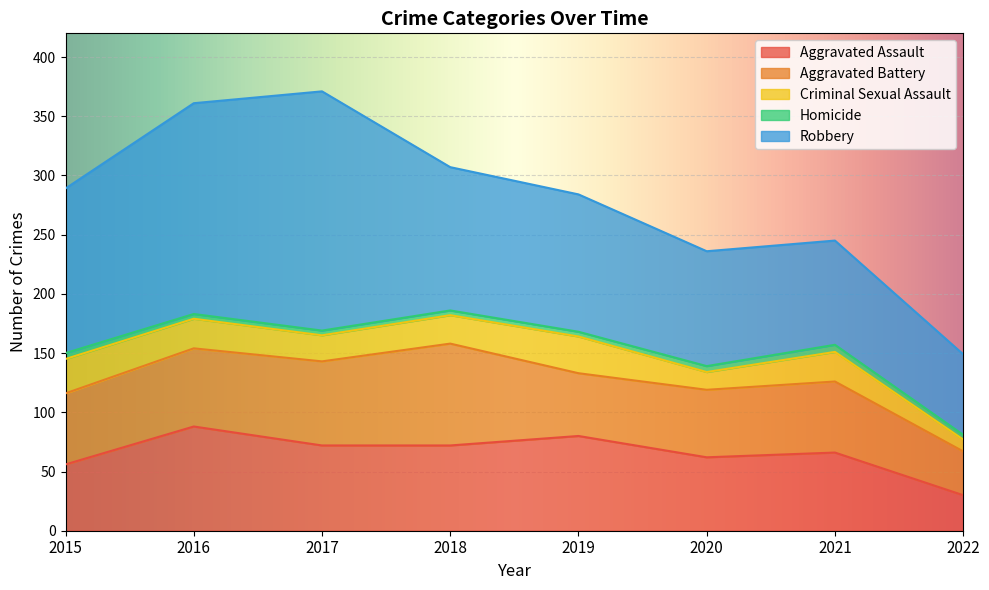

True or false: Robbery and Homicide intersect in this chart.

False